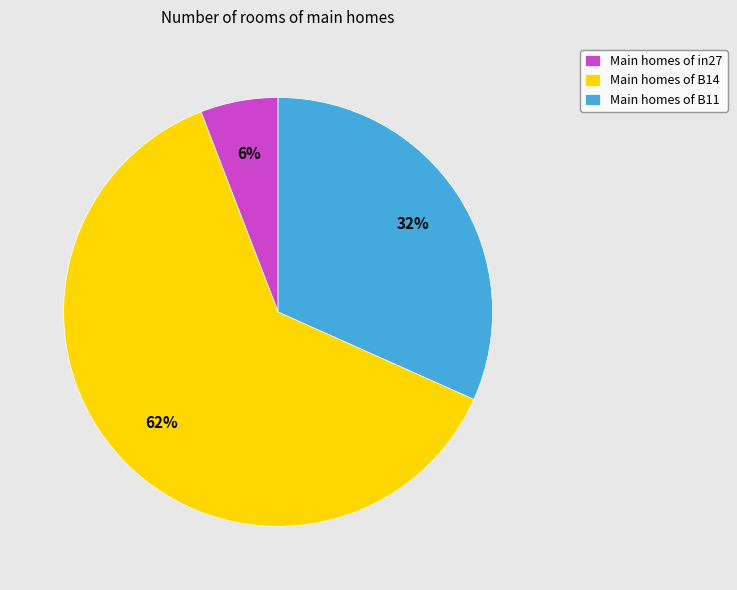

To the nearest percent, what portion does Main homes of B11 represent?

32%